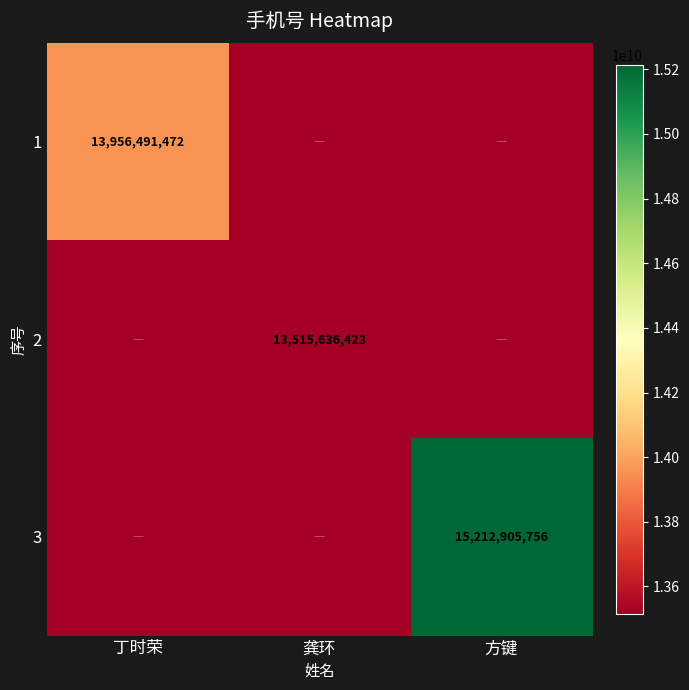

What is the greatest value displayed?

15212905756